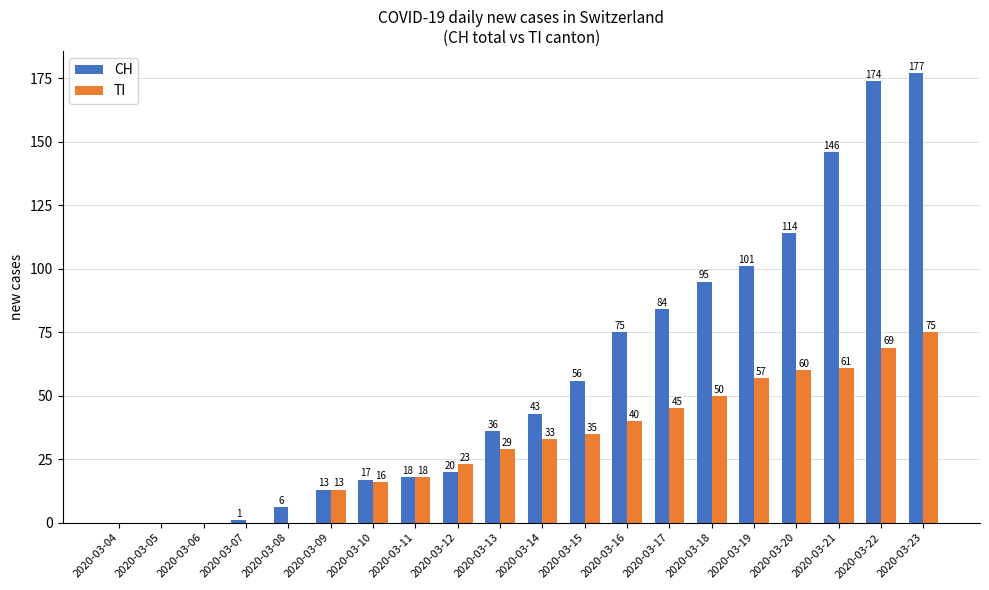

What is the maximum value for CH?

177